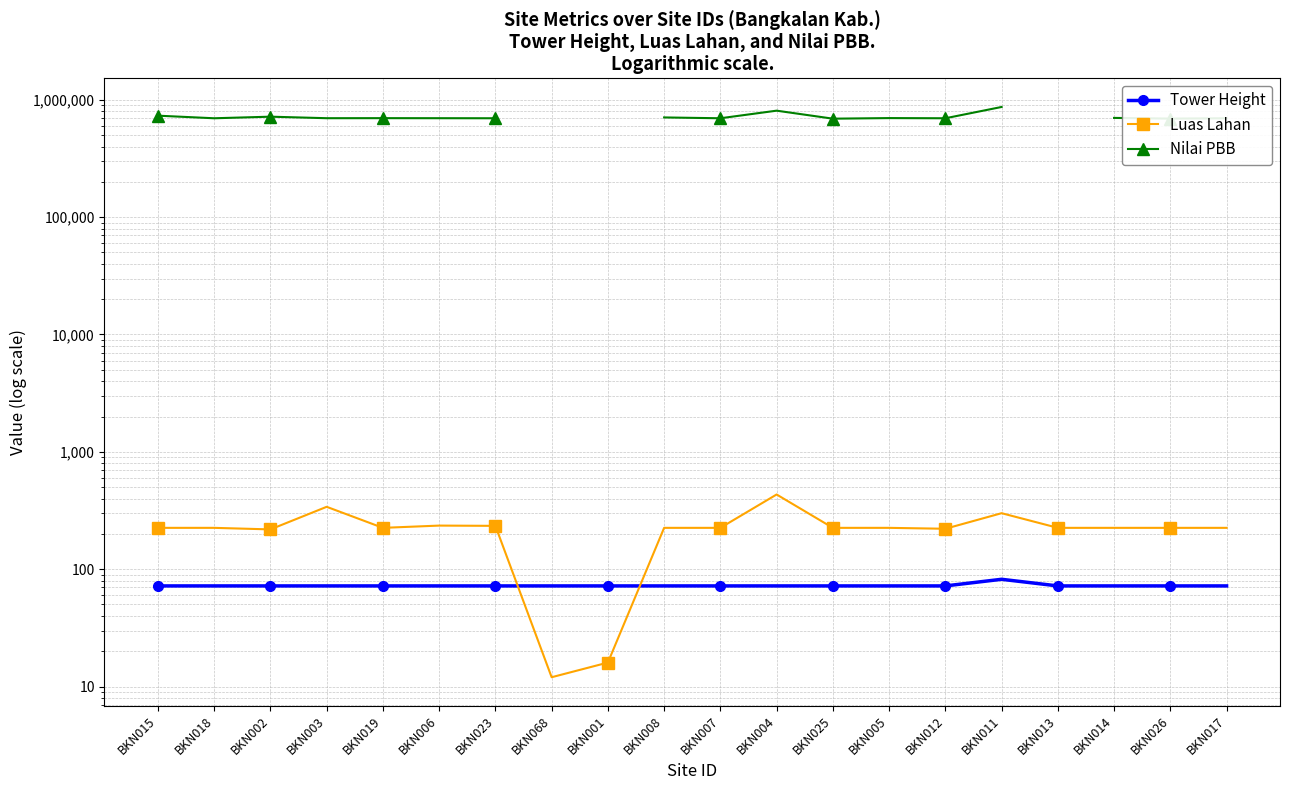

At which category does the chart reach its peak across all series?

BKN011